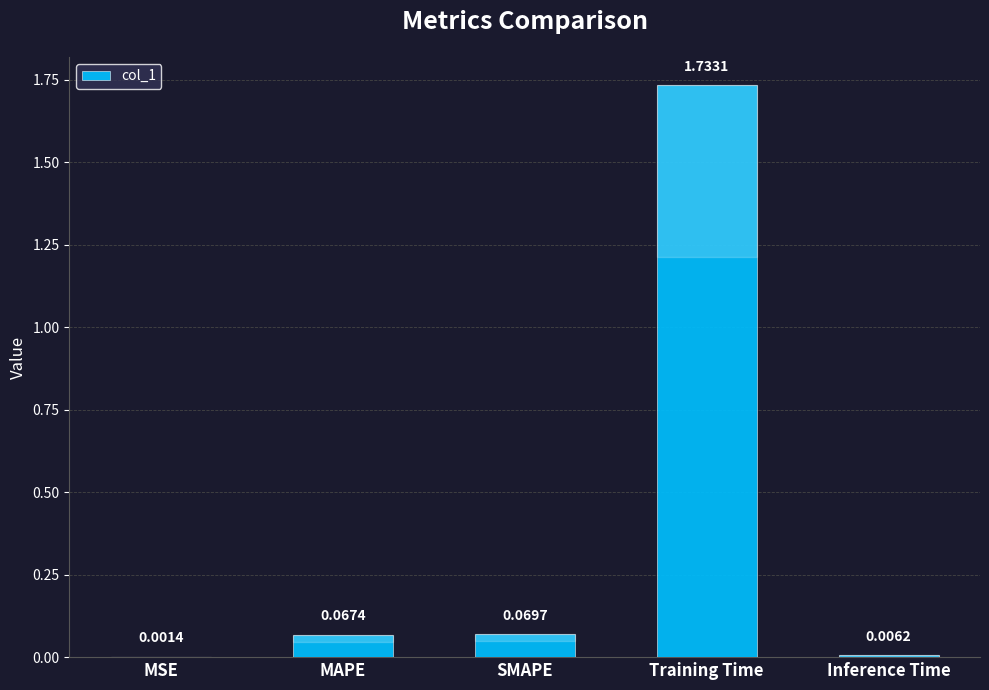

Which has a higher value, SMAPE or MSE?

SMAPE